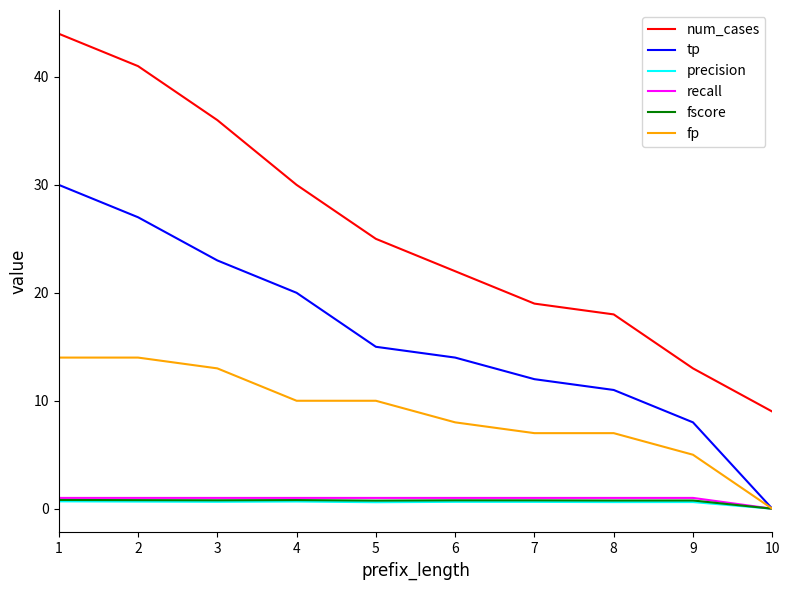

Which series changed the most between 2 and 6?

num_cases